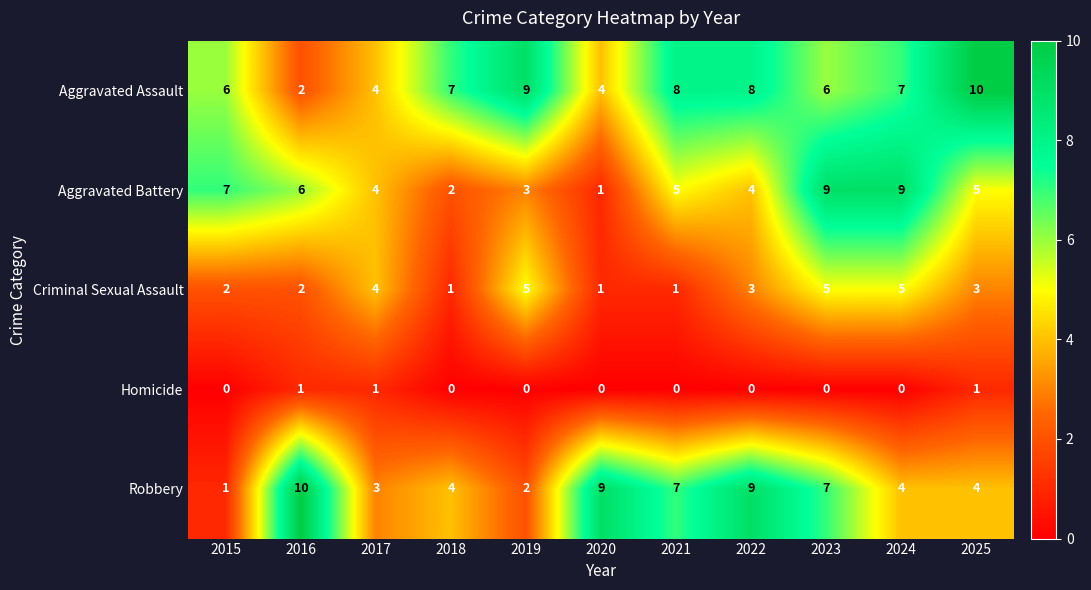

What is the spread (max minus min) of values at 2022?

9